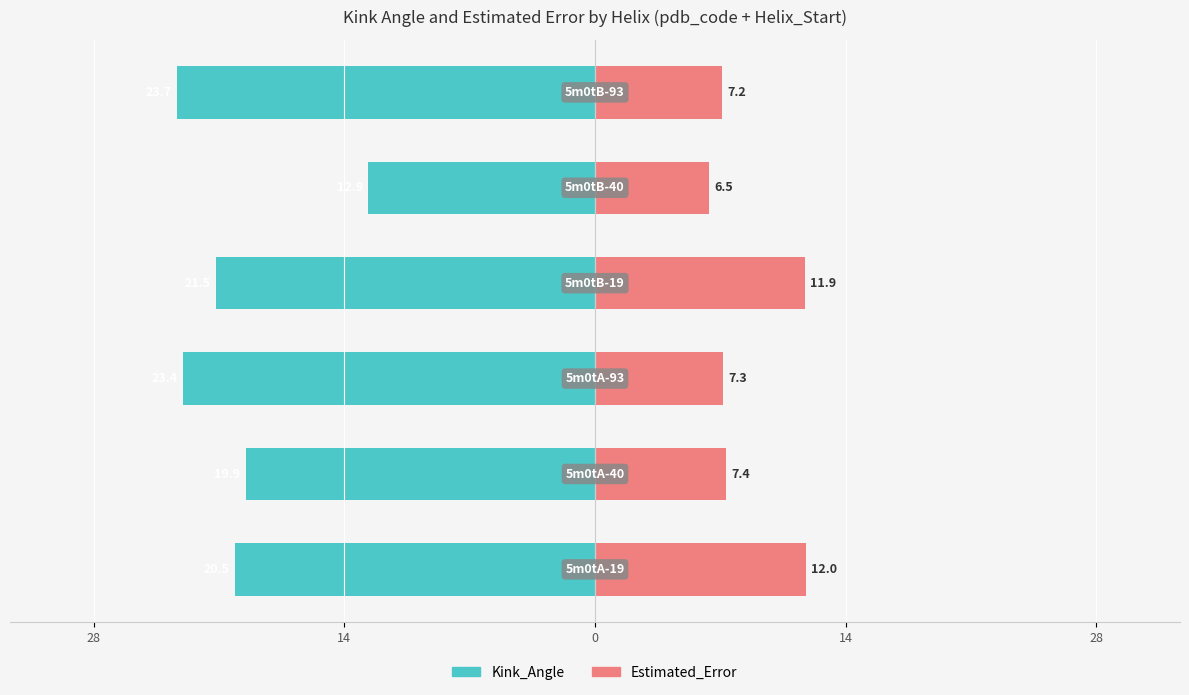

The Kink_Angle series shows -23.4 at 0. True or false?

True